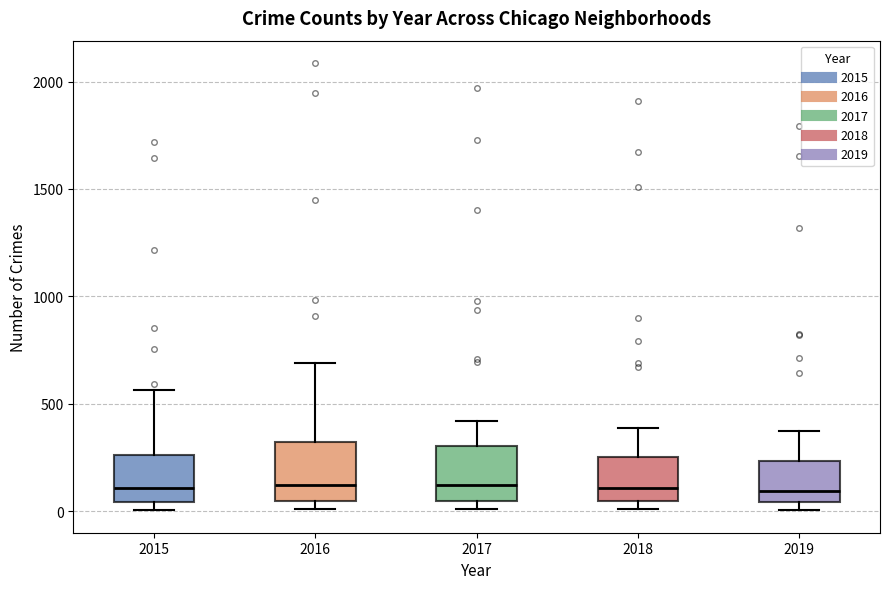

Reading left to right, transcribe this box plot: for each box, give where its median line is, the range the box spans, and where its two whiskers end, as read against the y-axis. The values are not printed on the chart, so give them approximately, as read against the axis.

2015: median 100, box 50 to 250, whiskers 0 to 550
2016: median 150, box 50 to 300, whiskers 0 to 700
2017: median 100, box 50 to 300, whiskers 0 to 400
2018: median 100, box 50 to 250, whiskers 0 to 400
2019: median 100, box 50 to 250, whiskers 0 to 400